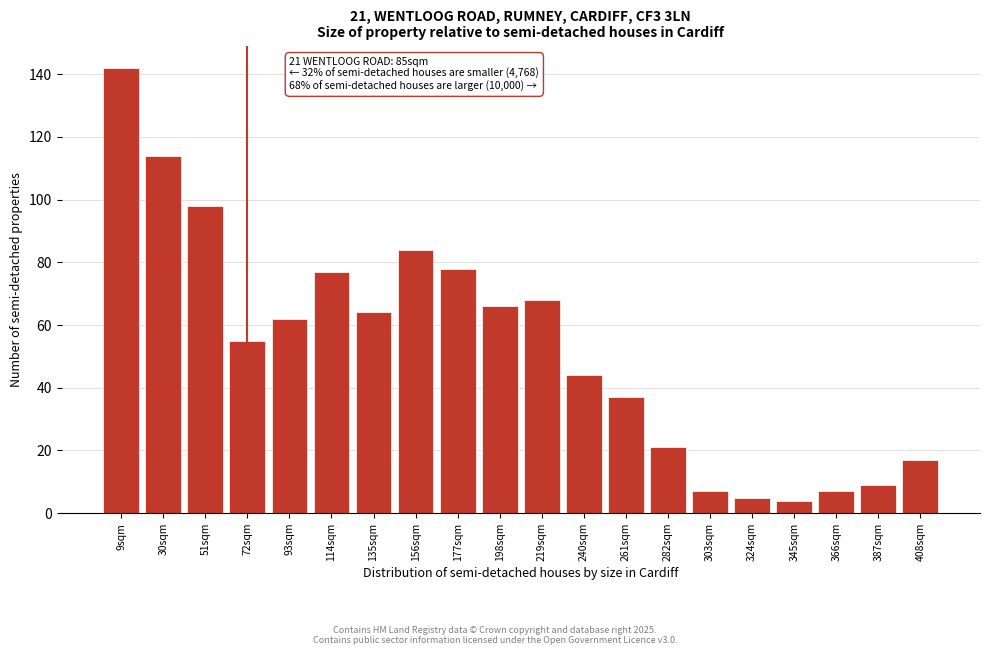

Reading left to right, extract all data points from this chart.

9sqm=142	30sqm=114	51sqm=98	72sqm=55	93sqm=62	114sqm=77	135sqm=64	156sqm=84	177sqm=78	198sqm=66	219sqm=68	240sqm=44	261sqm=37	282sqm=21	303sqm=7	324sqm=5	345sqm=4	366sqm=7	387sqm=9	408sqm=17